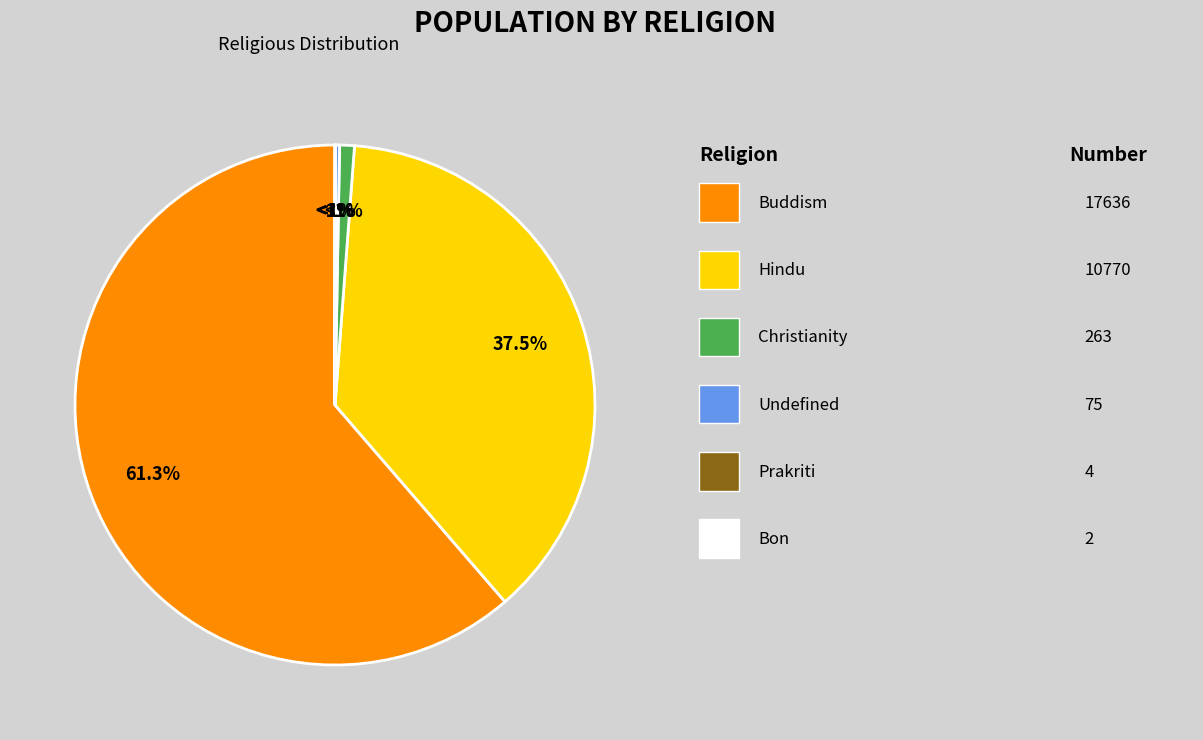

To the nearest percent, what portion does Christianity represent?

1%